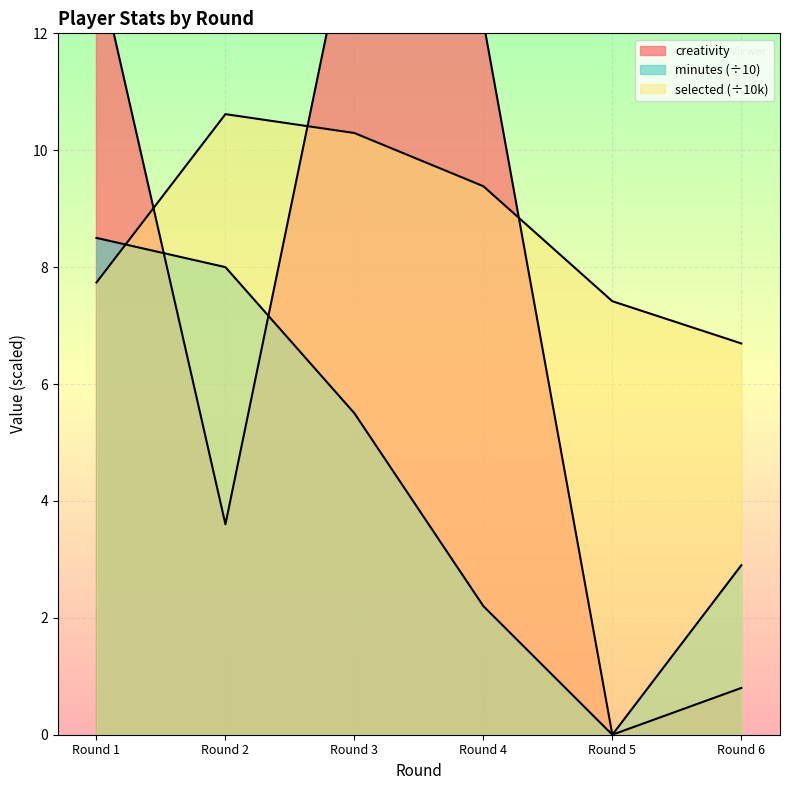

Is it true that creativity equals 12.2 at Round 4?

True